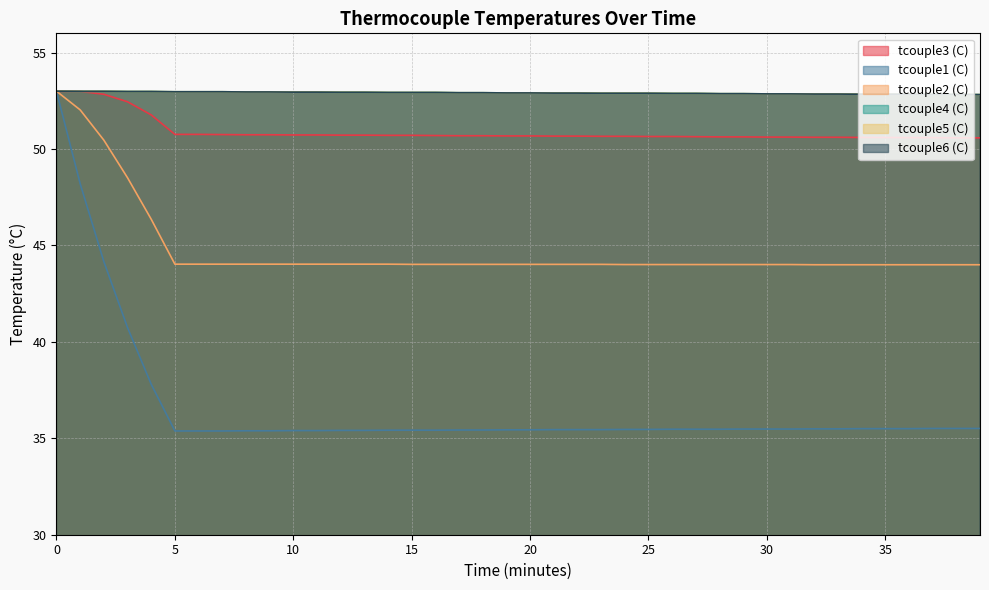

True or false: tcouple1 (C) and tcouple5 (C) cross at least once.

False